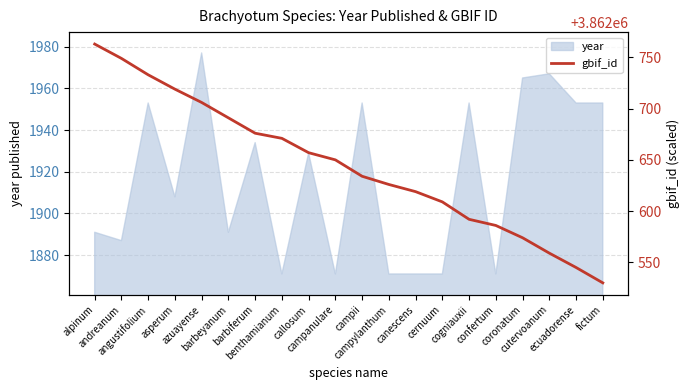

What is the minimum value for year?

1871